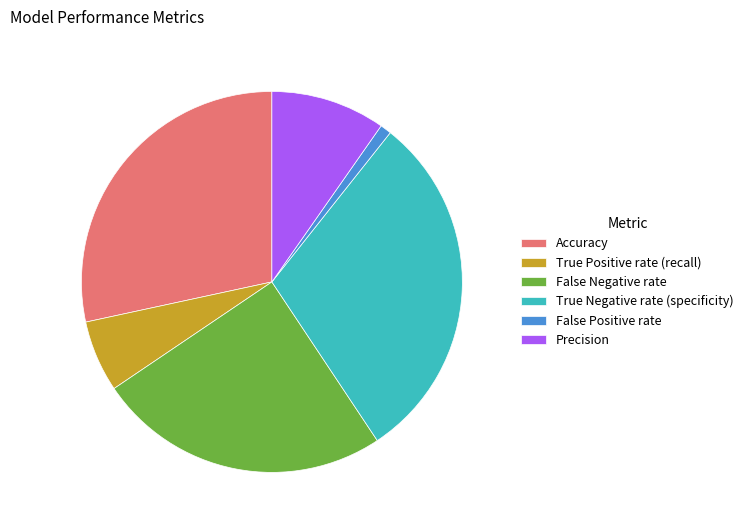

Which has a higher value, False Positive rate or Accuracy?

Accuracy